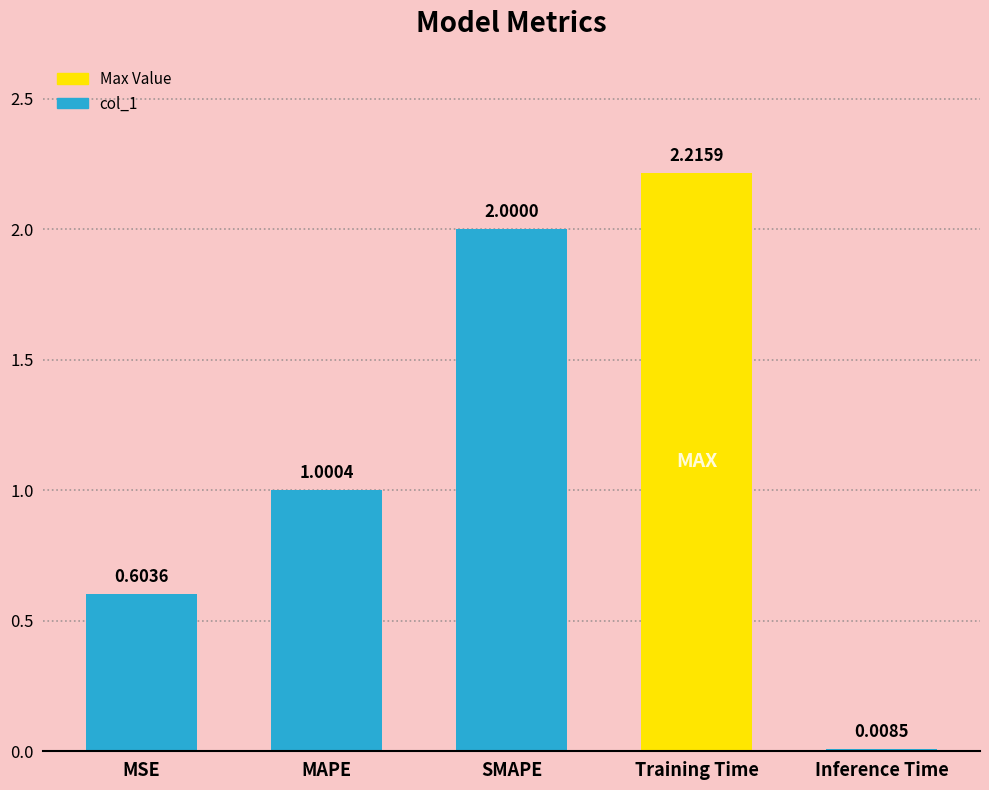

What is the change in value from Training Time to Inference Time?

-2.2